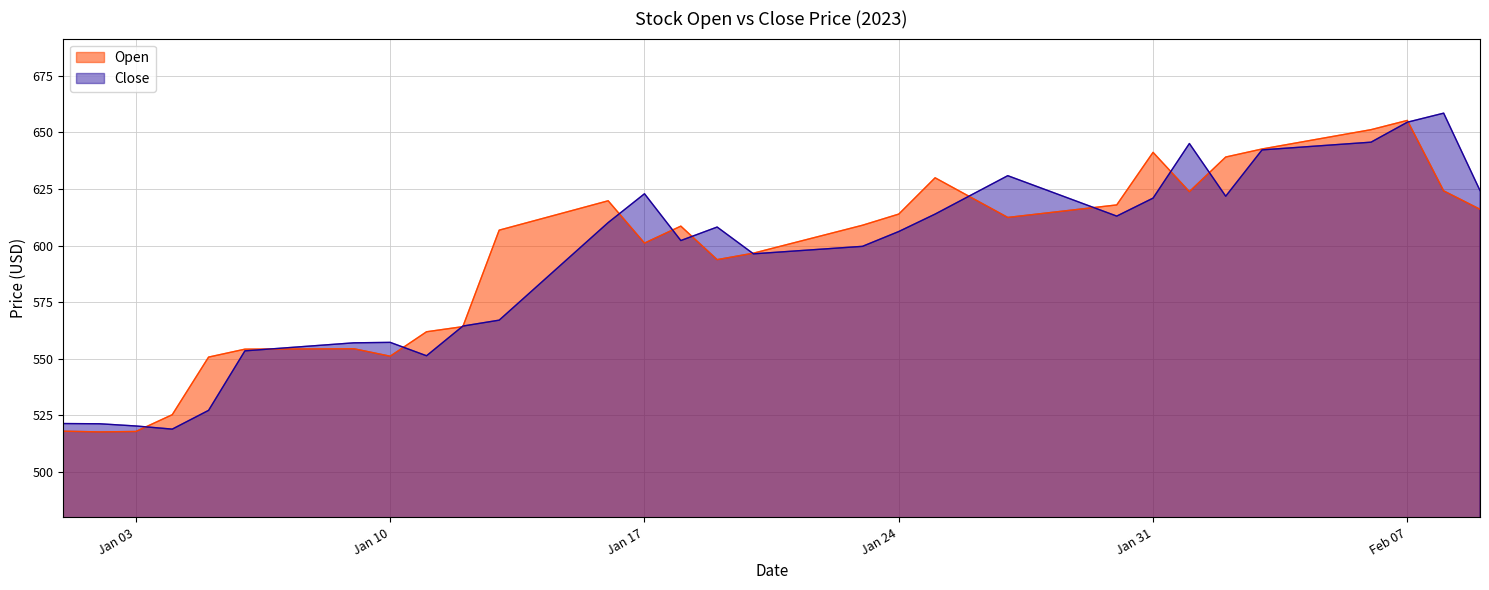

What is the spread (max minus min) of values at Jan 10?

6.1